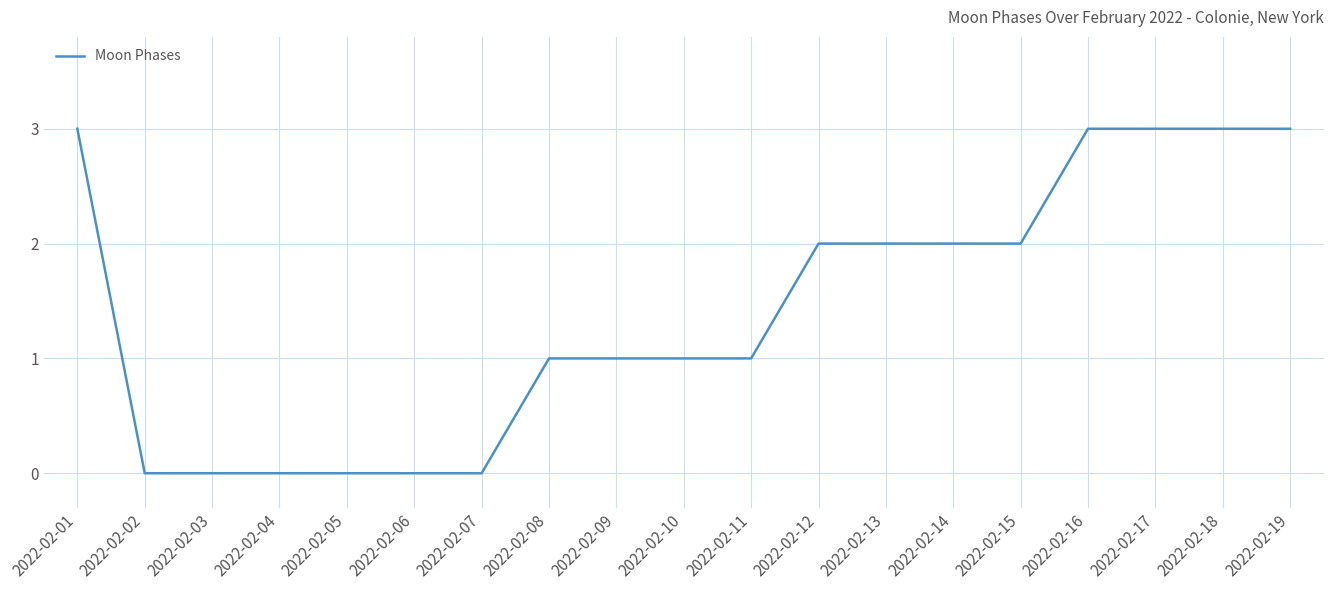

What is the maximum value shown in the chart?

3